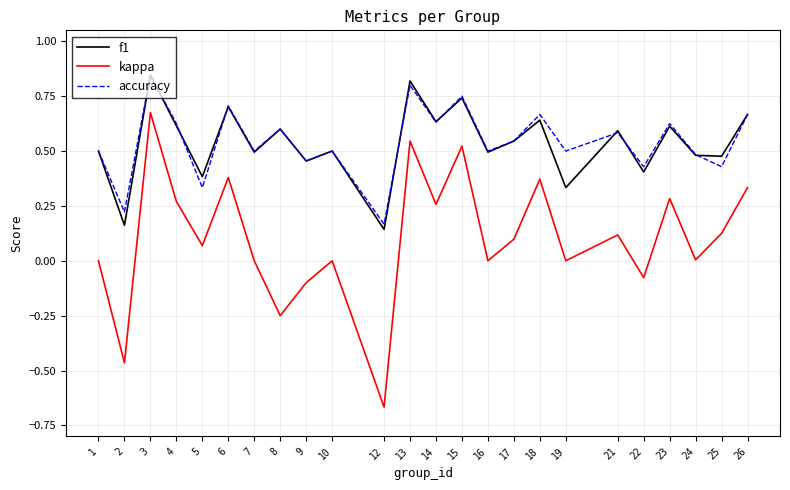

At which label does accuracy reach its peak?

3